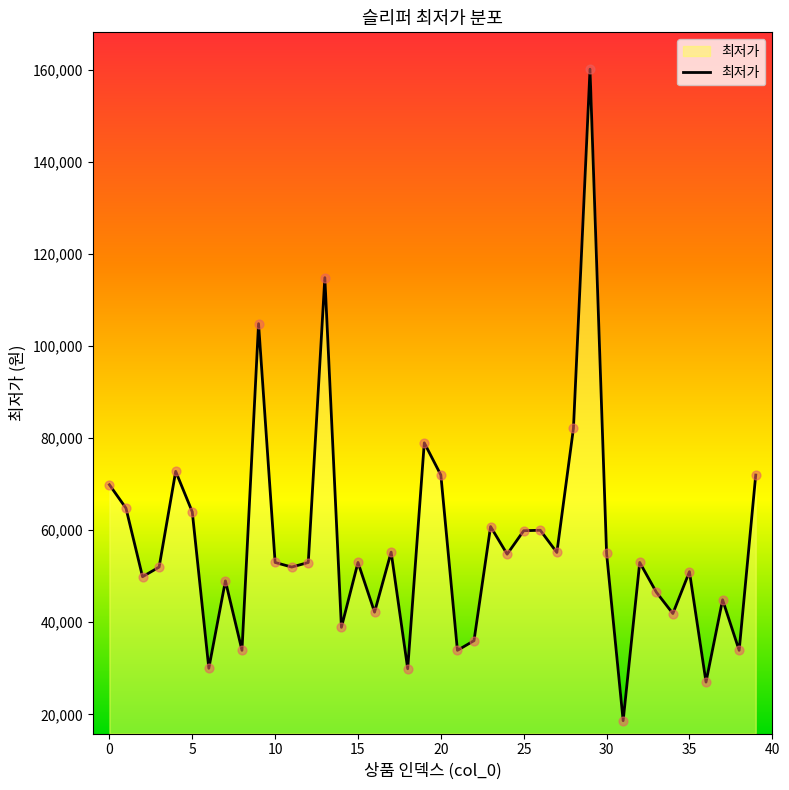

What is the difference between the maximum and minimum values?

141590